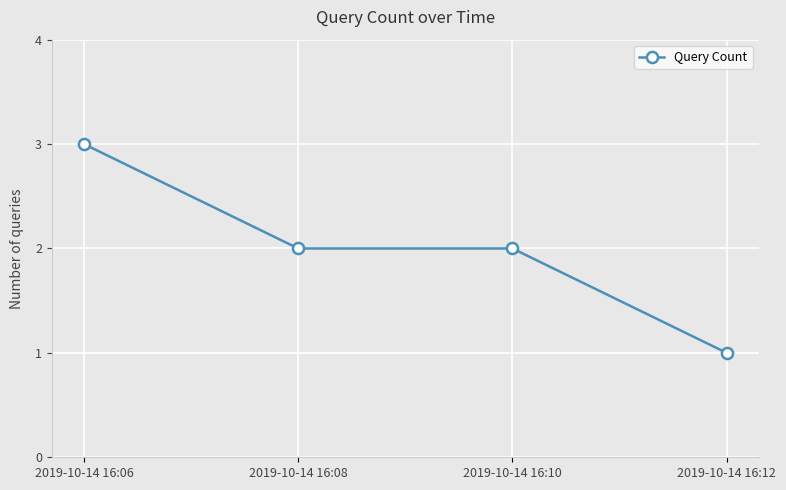

Approximately how many times larger is the value at 2019-10-14 16:06 compared to 2019-10-14 16:08?

1.5